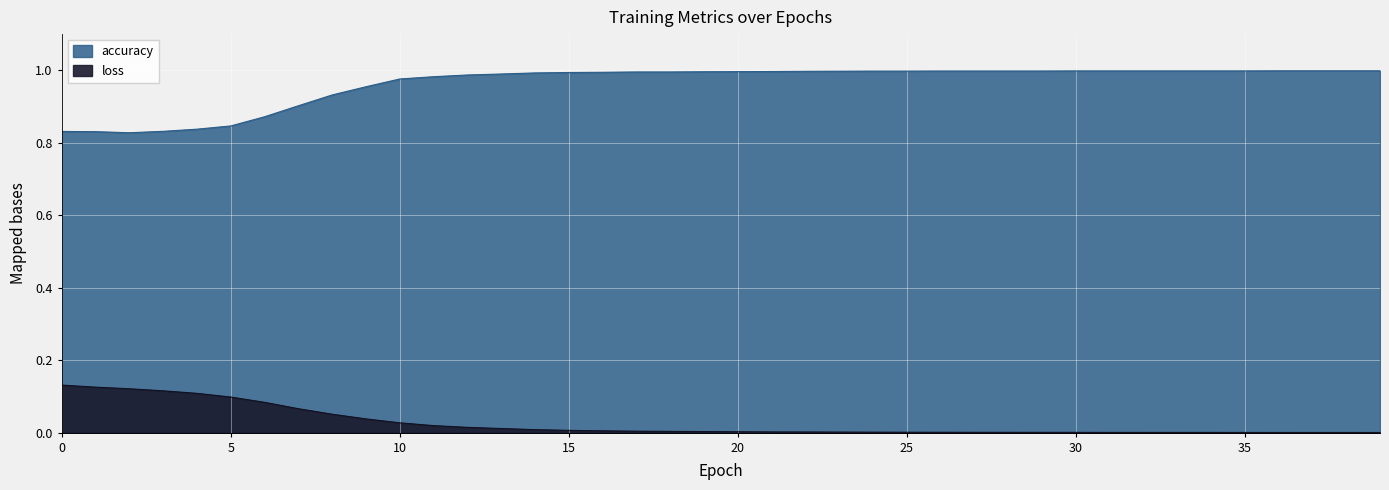

Is the value of loss at 31 greater than the value of accuracy at 4?

No